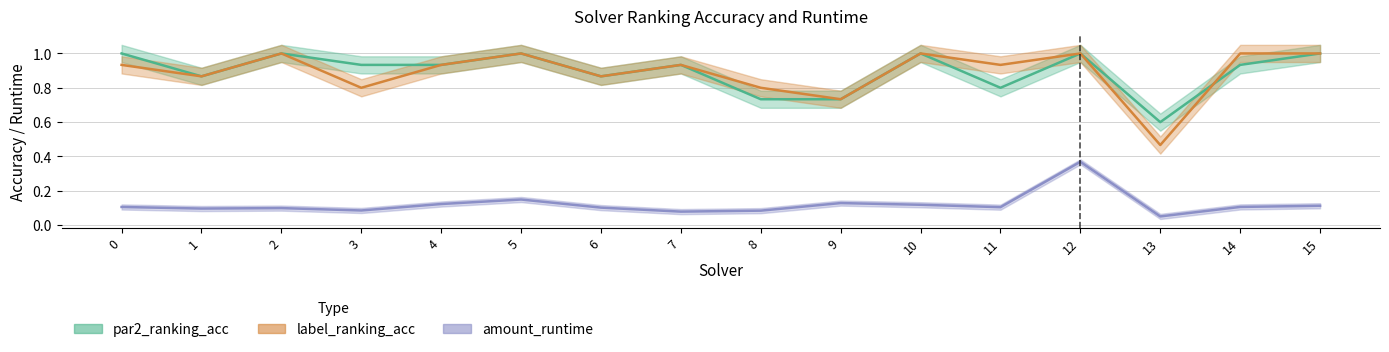

Count the number of data series in this chart.

3